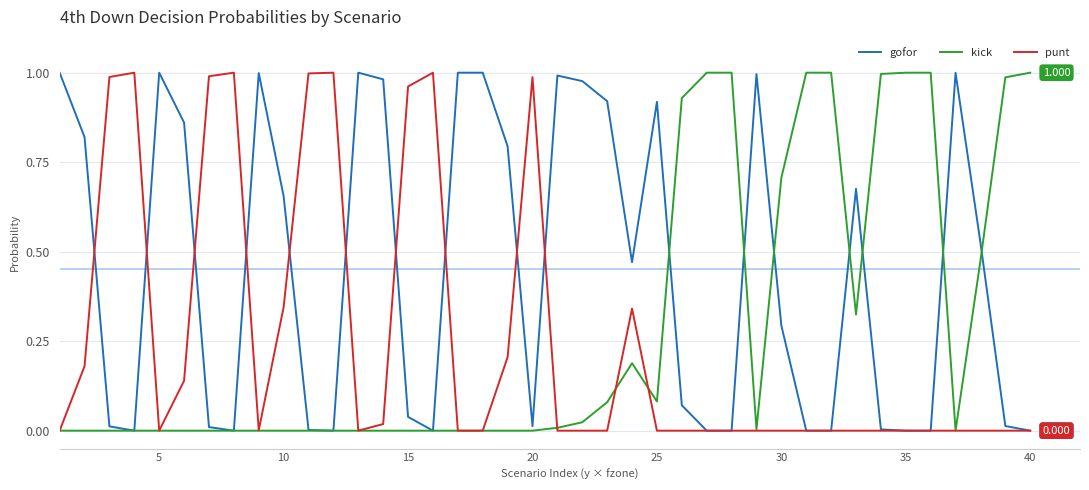

True or false: punt has more than 2 interior local peaks.

True